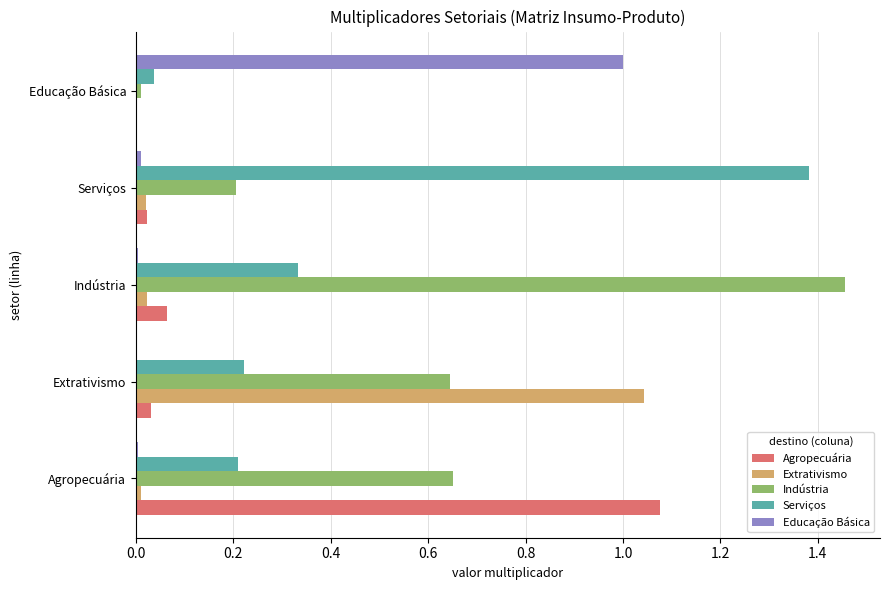

Which series changed the most between Indústria and Serviços?

Indústria